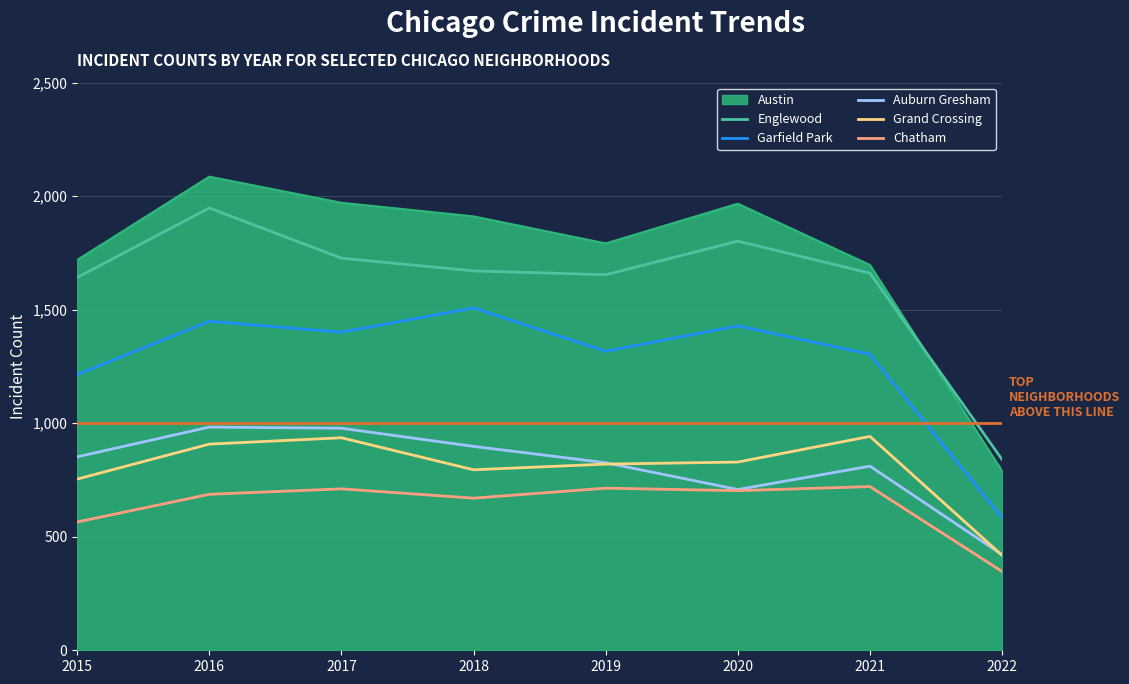

What is the average value of the Englewood series?

1618